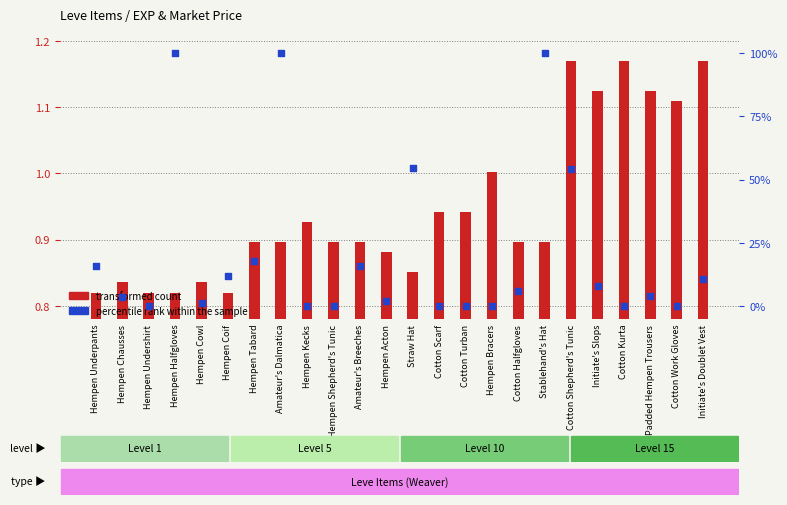

Which series reaches the maximum Y coordinate?

percentile rank within the sample